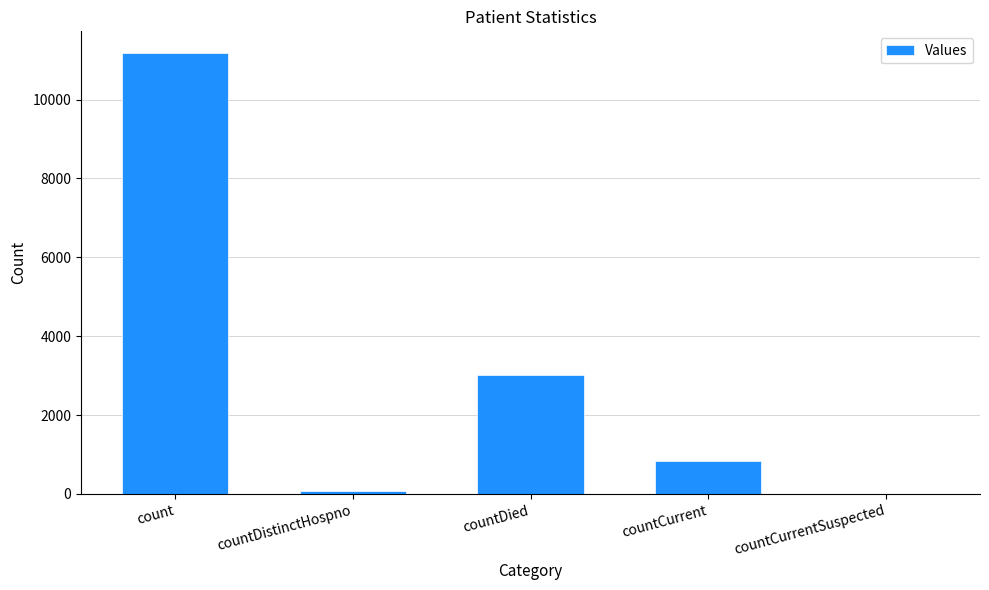

What is the average value?

3015